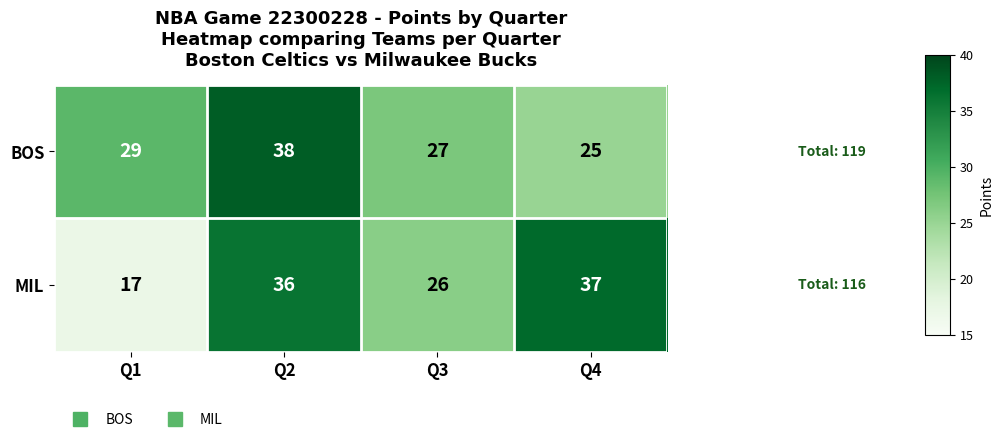

Reading right to left, transcribe all the data shown in this chart.

BOS: Q4=25	Q3=27	Q2=38	Q1=29
MIL: Q4=37	Q3=26	Q2=36	Q1=17